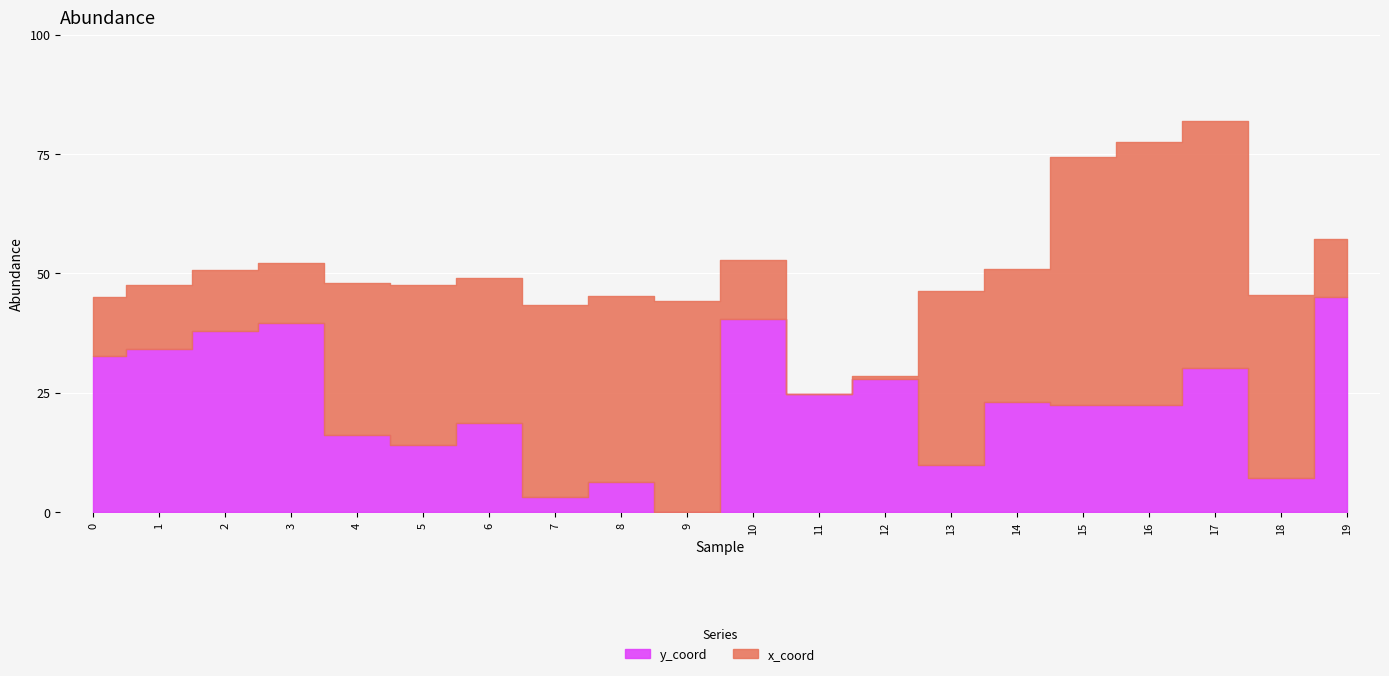

Is the value of x_coord at 0 greater than the value of y_coord at 13?

Yes